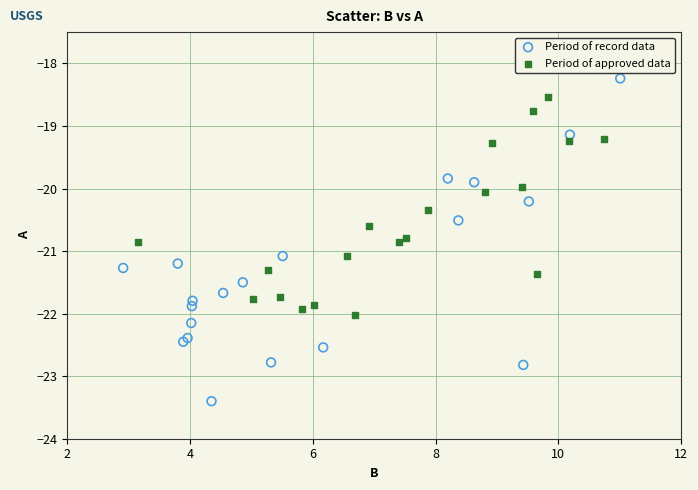

Which series reaches the maximum Y coordinate?

Period of record data